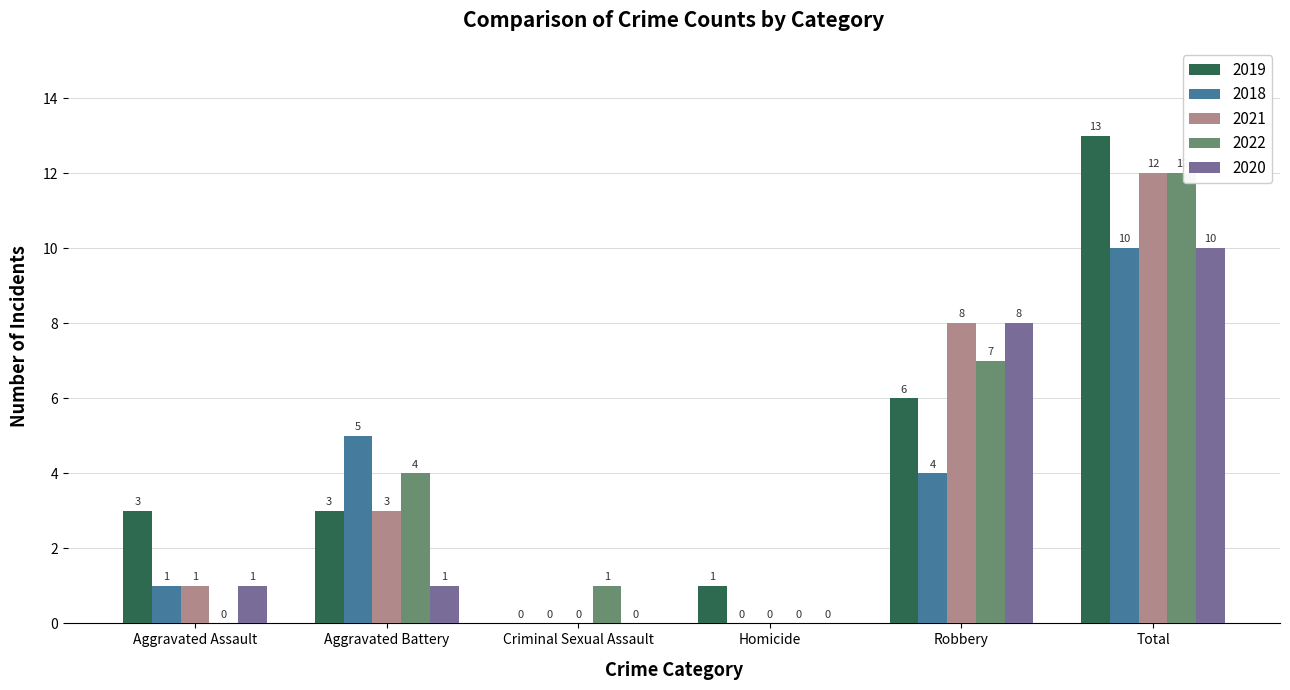

Where is 2020 nearest to the value 5?

Robbery